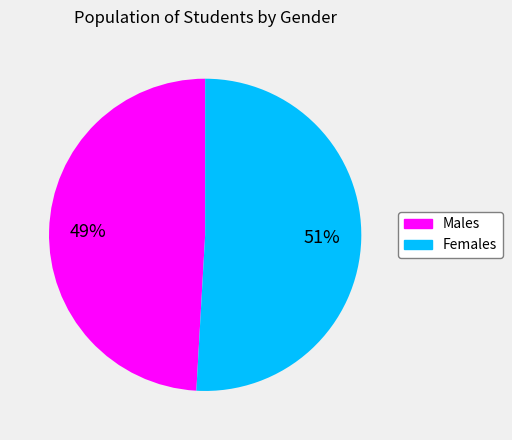

Is the sum of Males and Females greater than half?

Yes